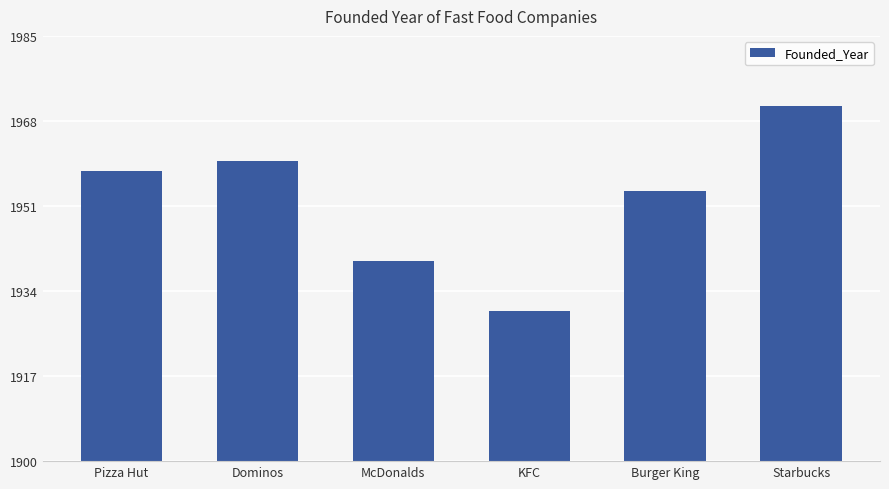

How many bars are there in total?

6